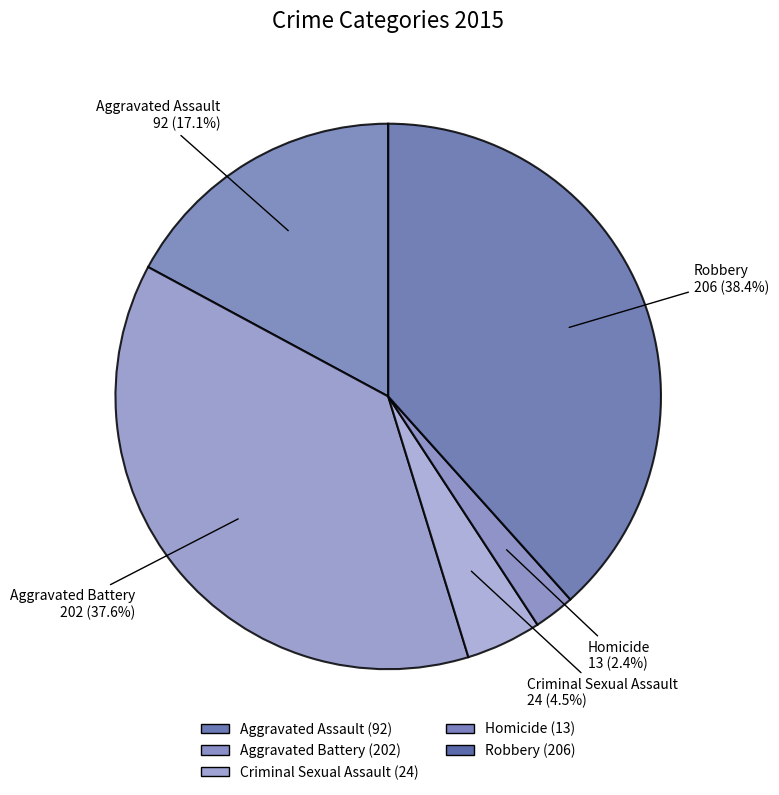

Which category has the biggest portion of the pie?

Robbery